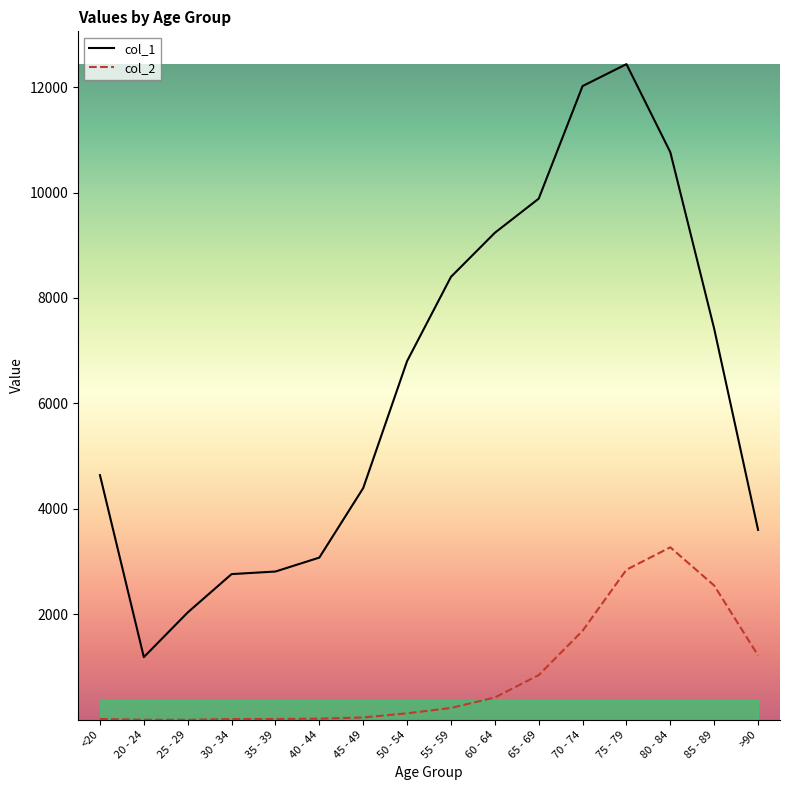

Which series has the widest spread of values?

col_1